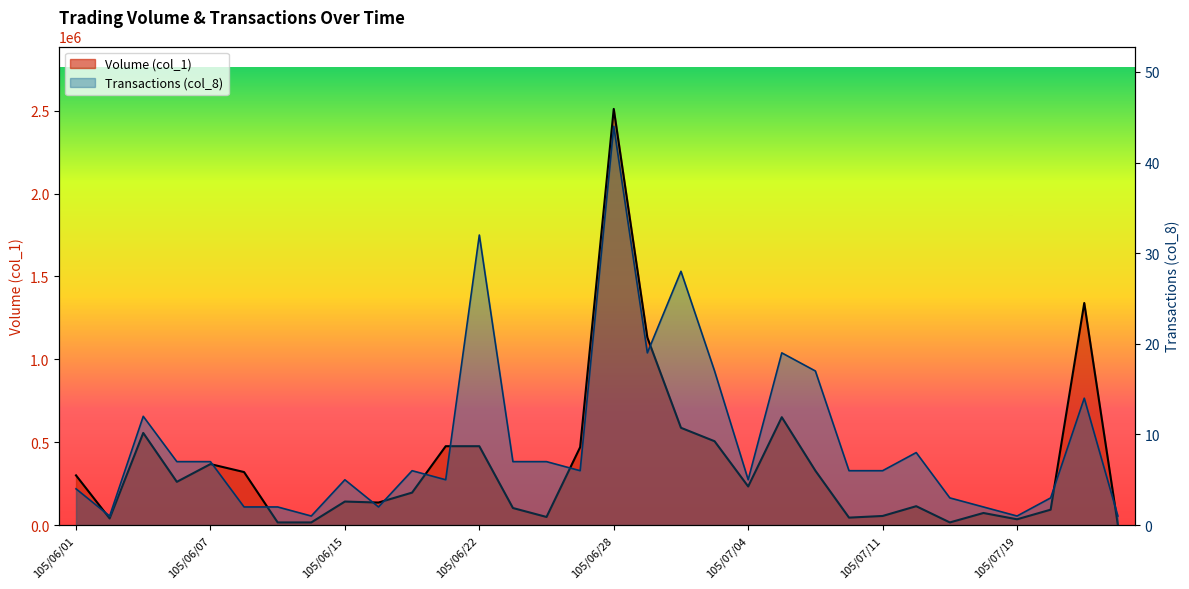

Reading left to right, transcribe all the data shown in this chart.

Volume (col_1): 105/06/01=300000	105/06/03=40000	105/06/04=556000	105/06/06=261000	105/06/07=368000	105/06/08=320000	105/06/13=16000	105/06/14=16000	105/06/15=142000	105/06/16=136000	105/06/17=196000	105/06/21=476000	105/06/22=476000	105/06/23=103000	105/06/24=49000	105/06/27=470000	105/06/28=2511000	105/06/29=1132000	105/06/30=587000	105/07/01=506000	105/07/04=233000	105/07/05=651000	105/07/06=328000	105/07/07=45000	105/07/11=55000	105/07/12=114000	105/07/13=16000	105/07/14=73000	105/07/19=35000	105/07/21=93000	105/07/22=1340000	105/07/25=1000
Transactions (col_8): 105/06/01=4	105/06/03=1	105/06/04=12	105/06/06=7	105/06/07=7	105/06/08=2	105/06/13=2	105/06/14=1	105/06/15=5	105/06/16=2	105/06/17=6	105/06/21=5	105/06/22=32	105/06/23=7	105/06/24=7	105/06/27=6	105/06/28=44	105/06/29=19	105/06/30=28	105/07/01=17	105/07/04=5	105/07/05=19	105/07/06=17	105/07/07=6	105/07/11=6	105/07/12=8	105/07/13=3	105/07/14=2	105/07/19=1	105/07/21=3	105/07/22=14	105/07/25=1